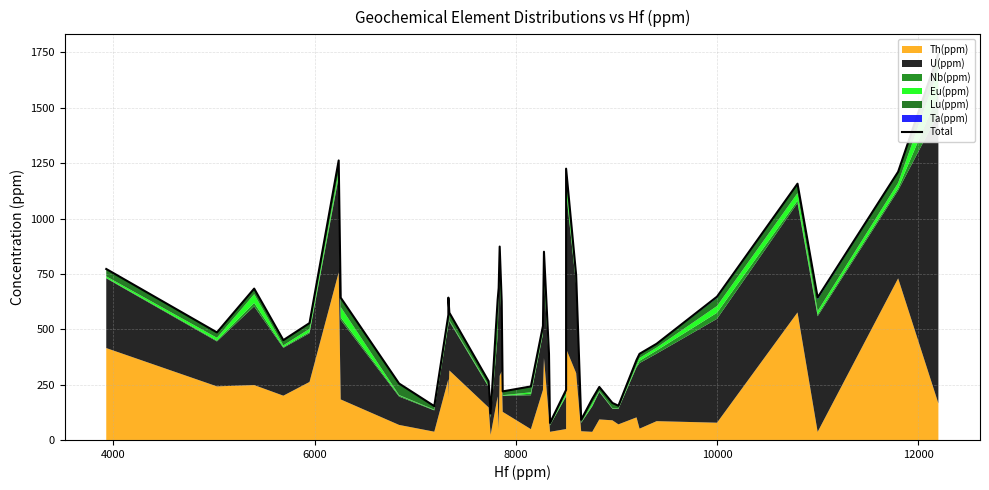

Does the chart have visible grid lines?

Yes